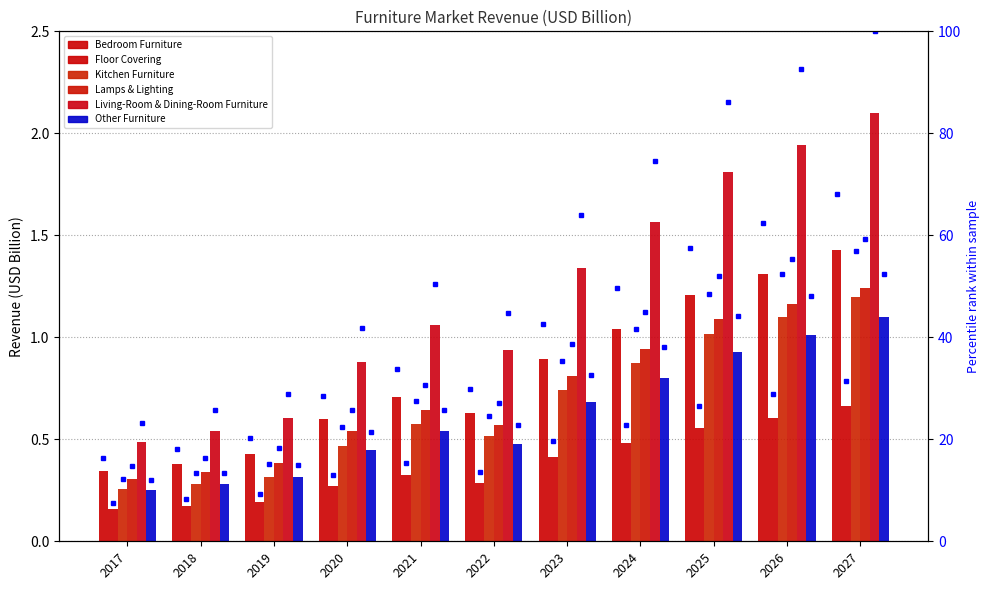

At how many categories does at least one series exceed 89?

2